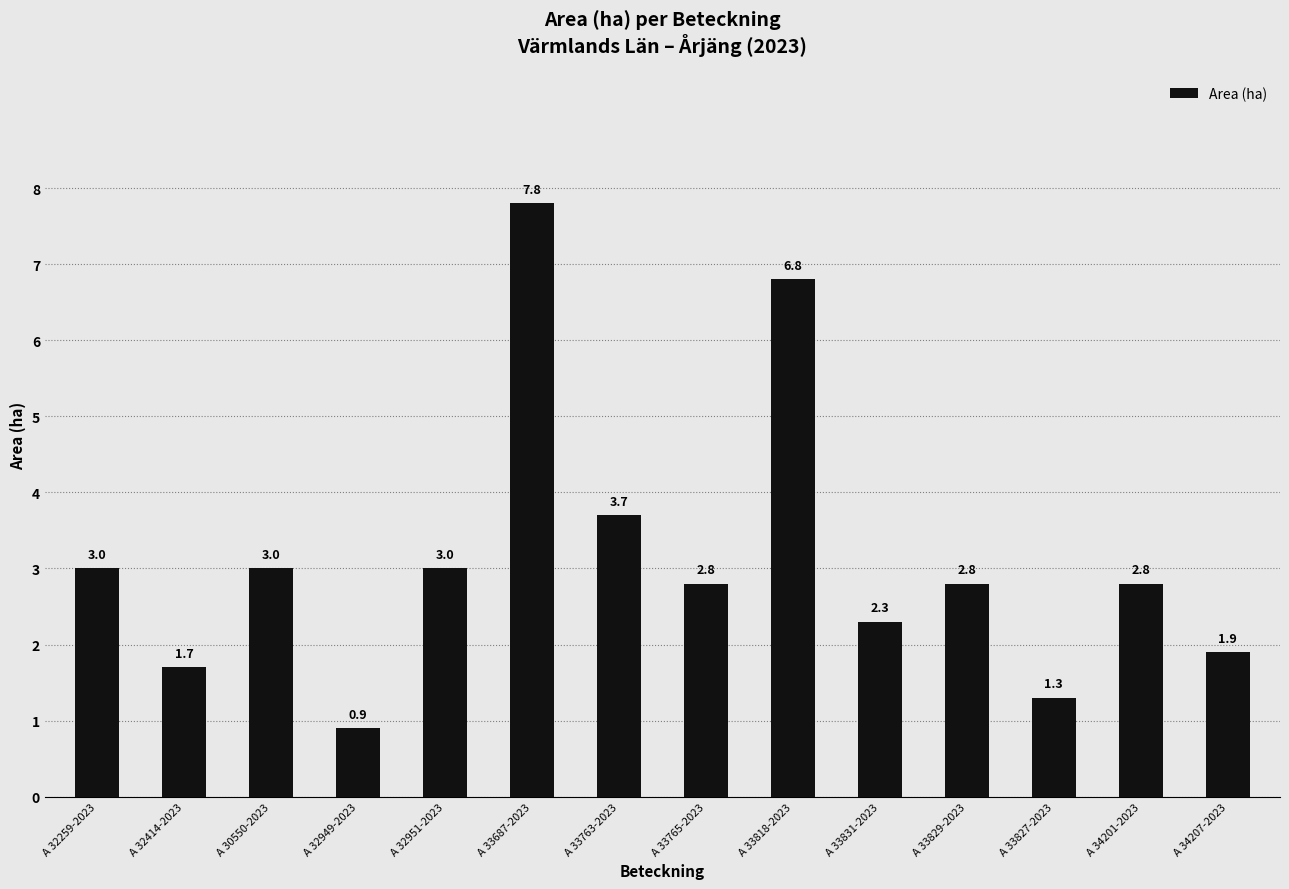

How many data points are less than 2?

4